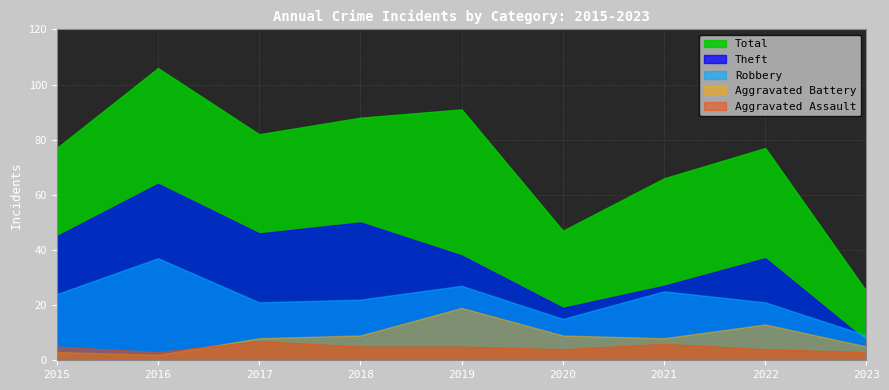

What value does the Theft series have at 2020, to the nearest 5?

20